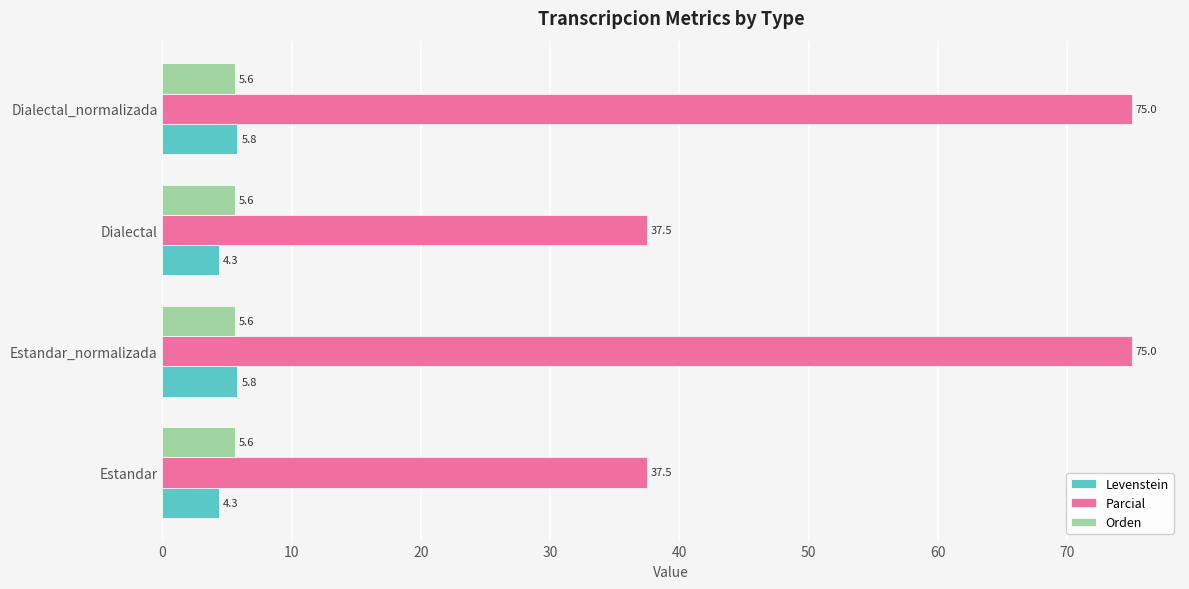

True or false: Parcial has a value of 120.1 at Estandar_normalizada.

False